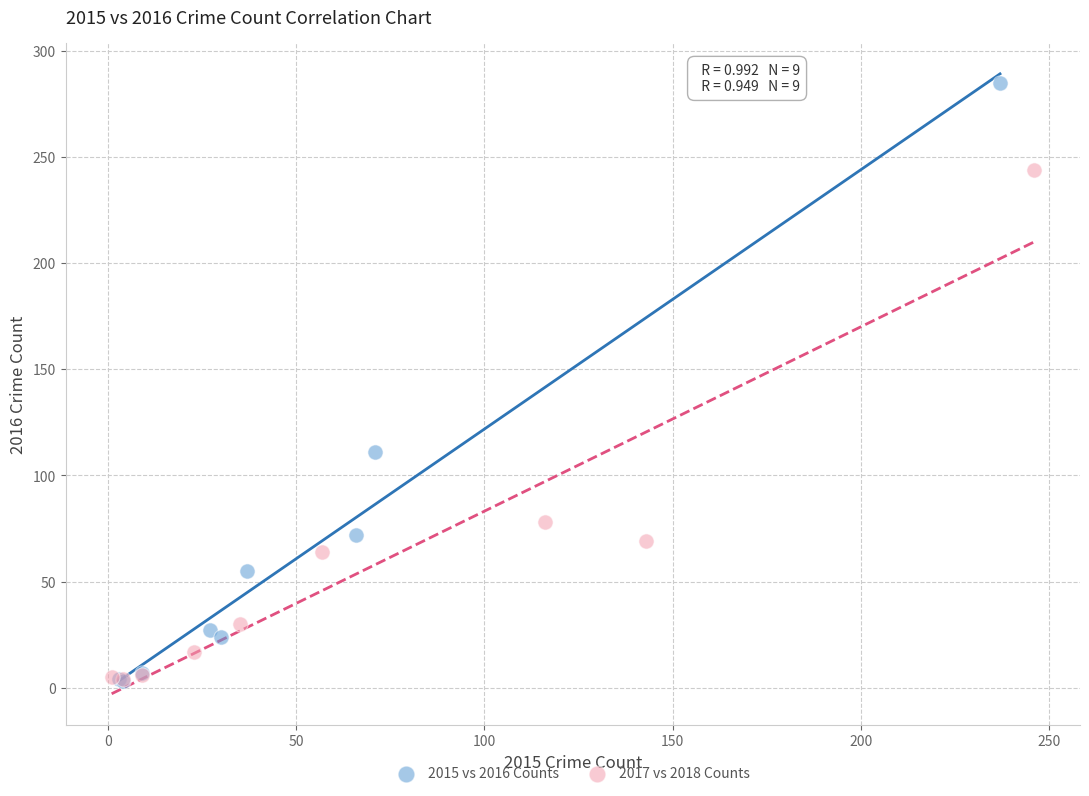

What are all the series names shown in the legend?

2015 vs 2016 Counts, 2017 vs 2018 Counts